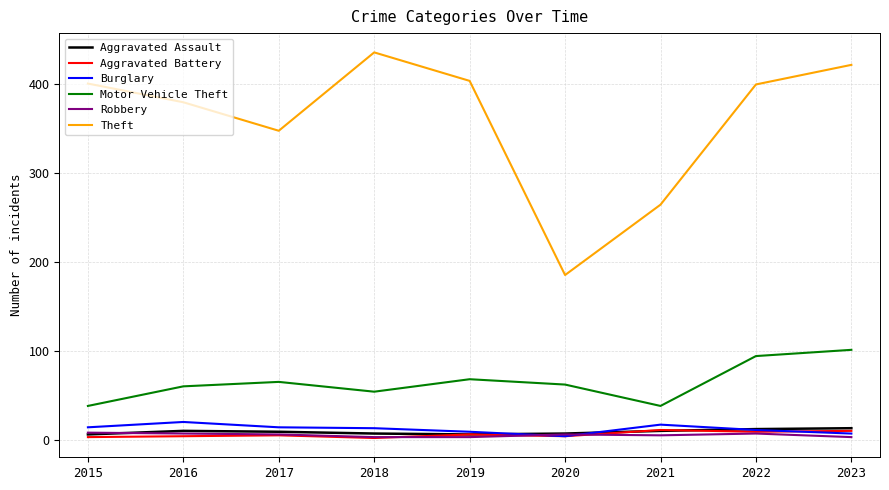

Which series has the largest range (max minus min)?

Theft